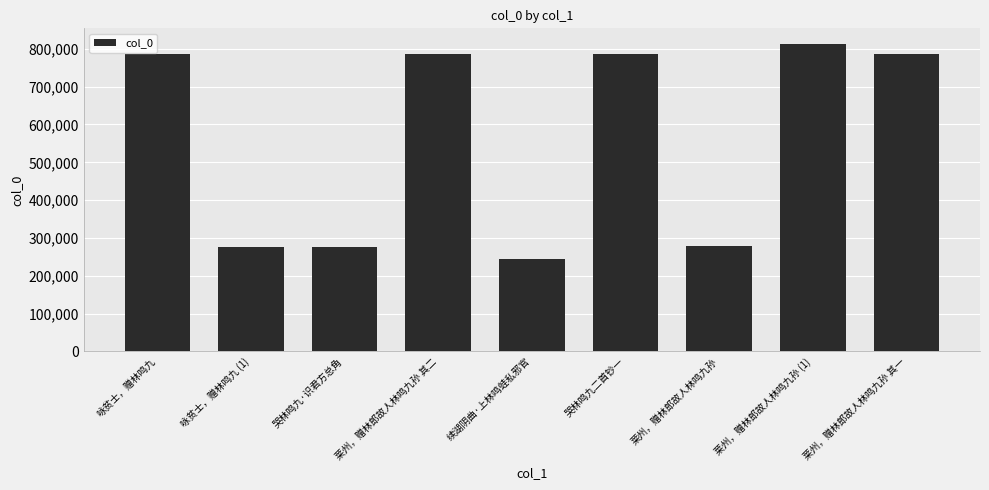

What is the sum of all values?

5037759